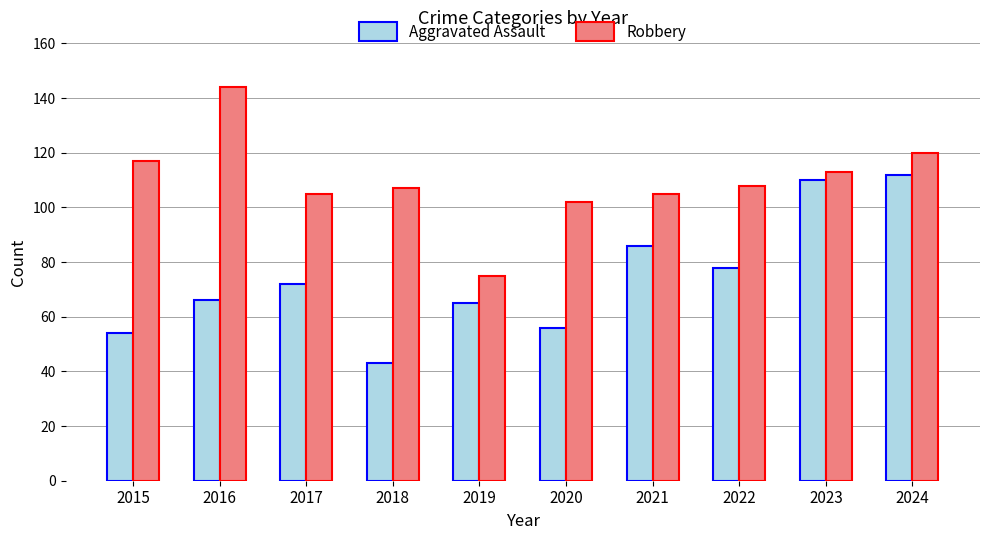

At how many categories does at least one series exceed 101?

9